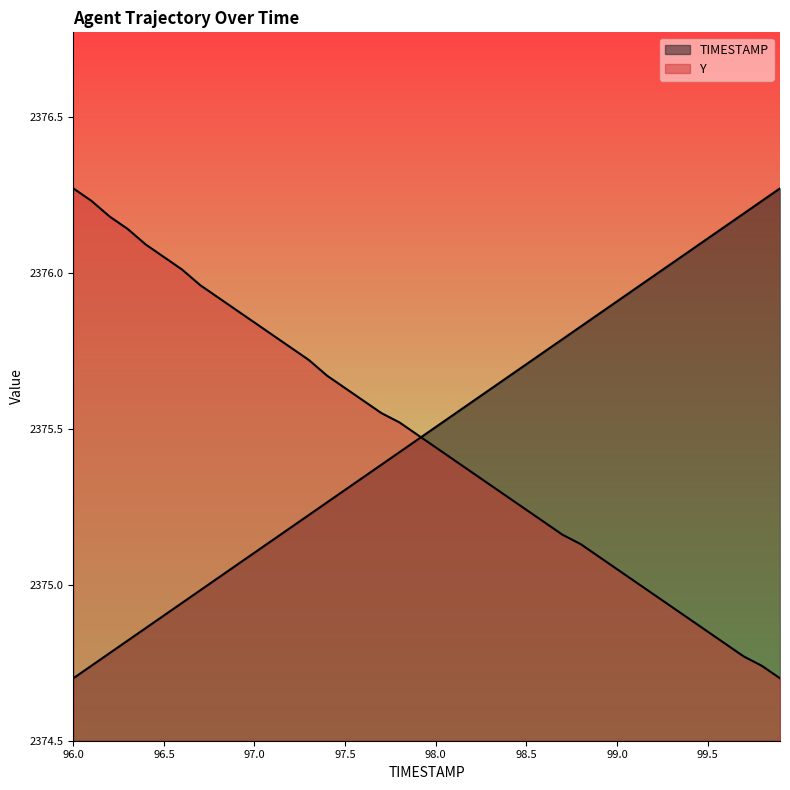

What is the total value across all series at 98.8?

4751.0